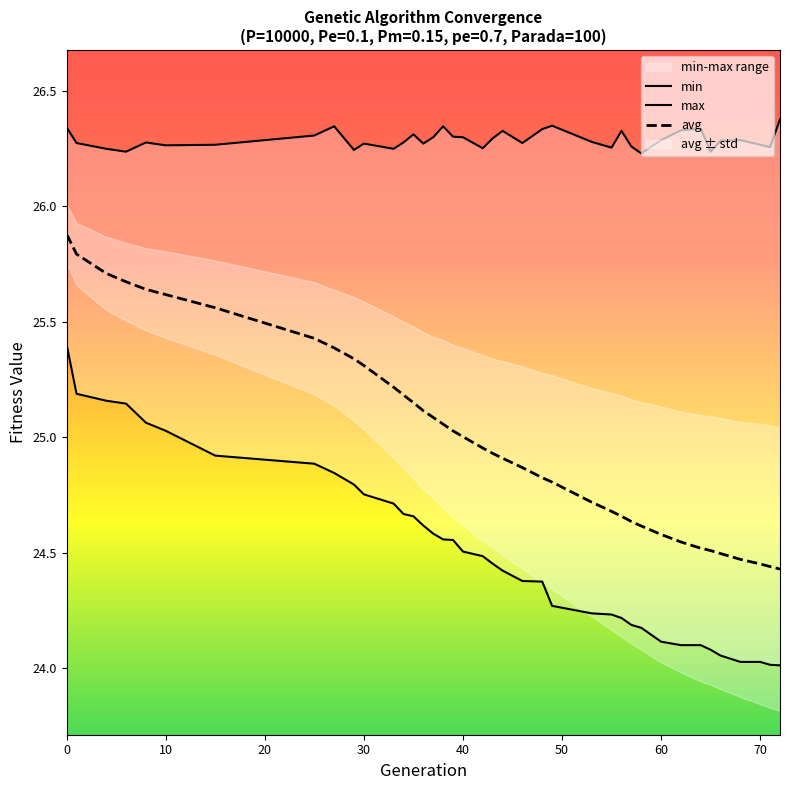

What is the difference between the second highest and minimum values in the max series?

0.1